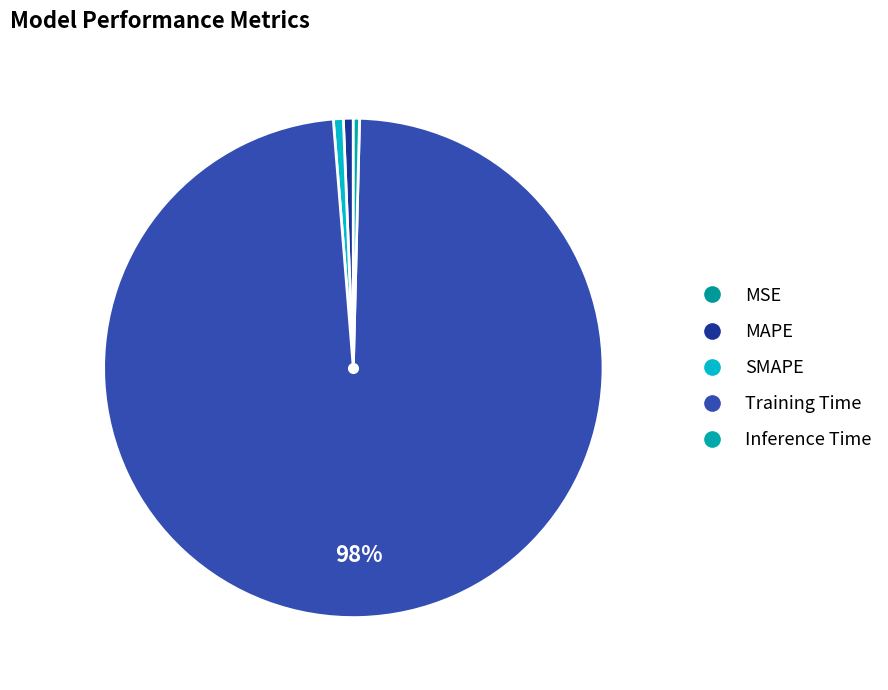

How many slices are in this pie chart?

5